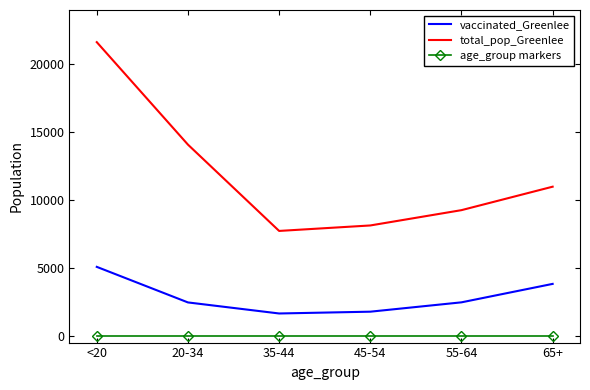

True or false: age_group markers and vaccinated_Greenlee intersect in this chart.

False